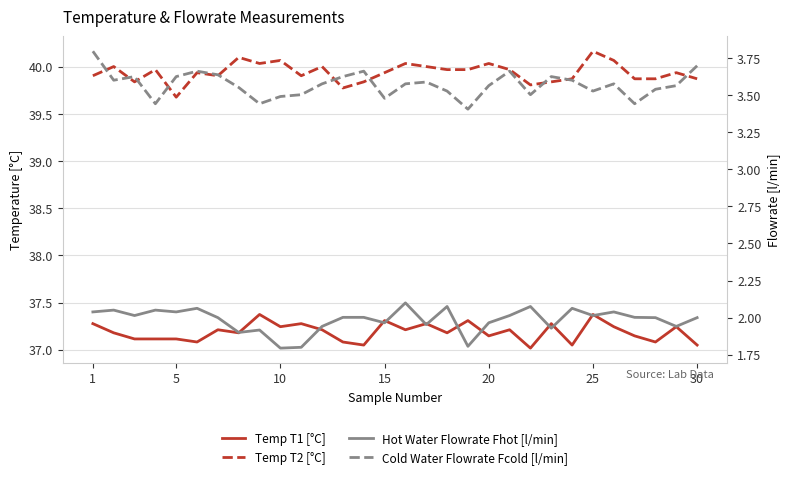

What is the minimum value shown in the chart?

1.8